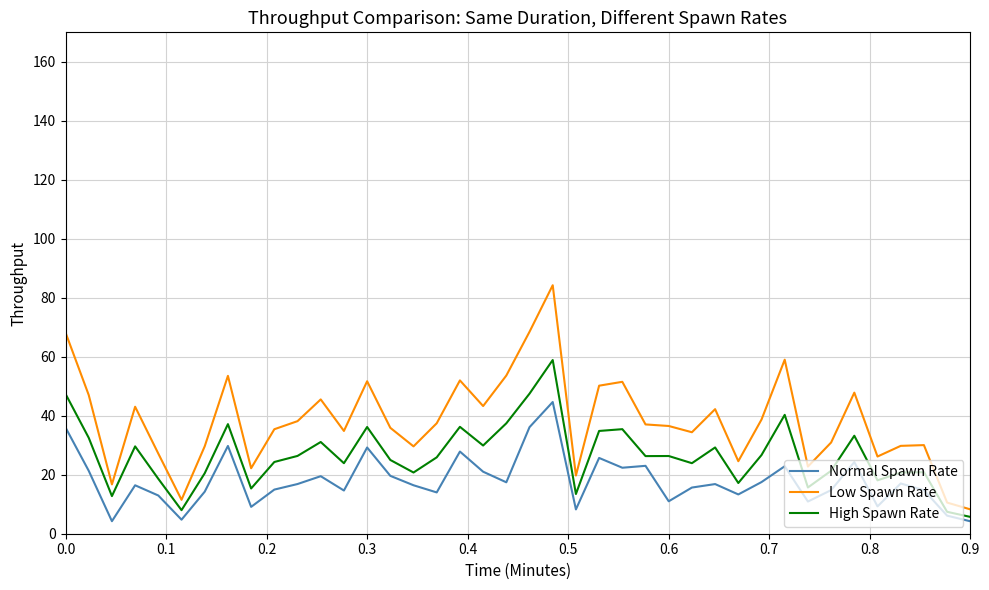

Which series has the largest range (max minus min)?

Low Spawn Rate